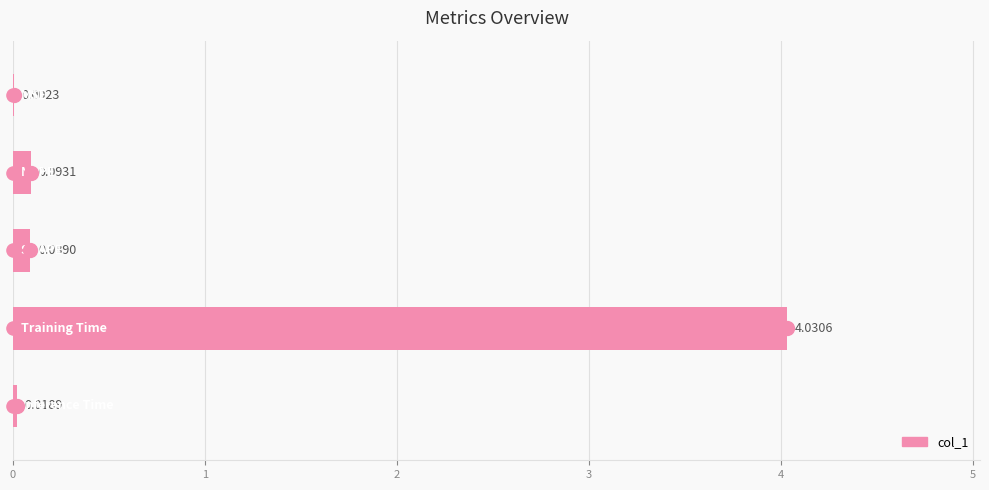

What is the change in value from 2 to 3?

+3.9